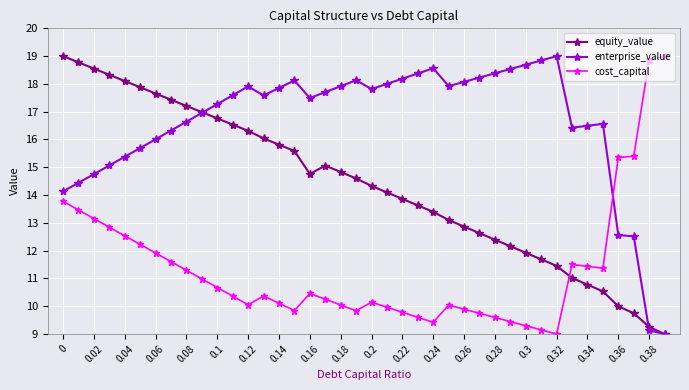

Rank the series by their average value, from highest to lowest.

enterprise_value, equity_value, cost_capital